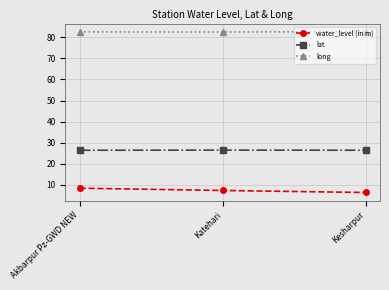

Rank the series by their average value, from highest to lowest.

long, lat, water_level (in m)